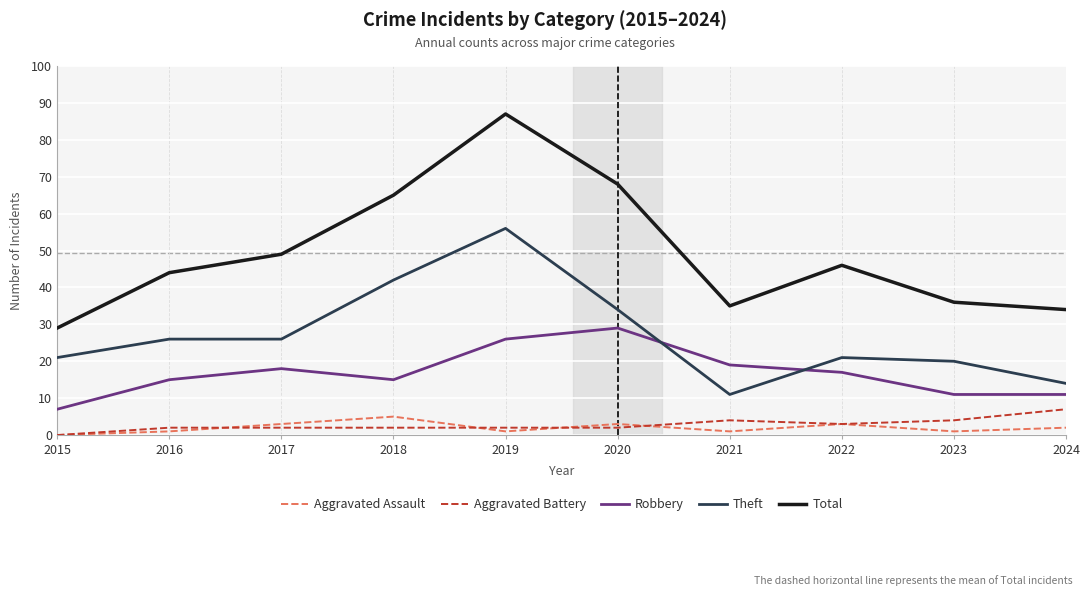

What is the greatest value displayed?

87